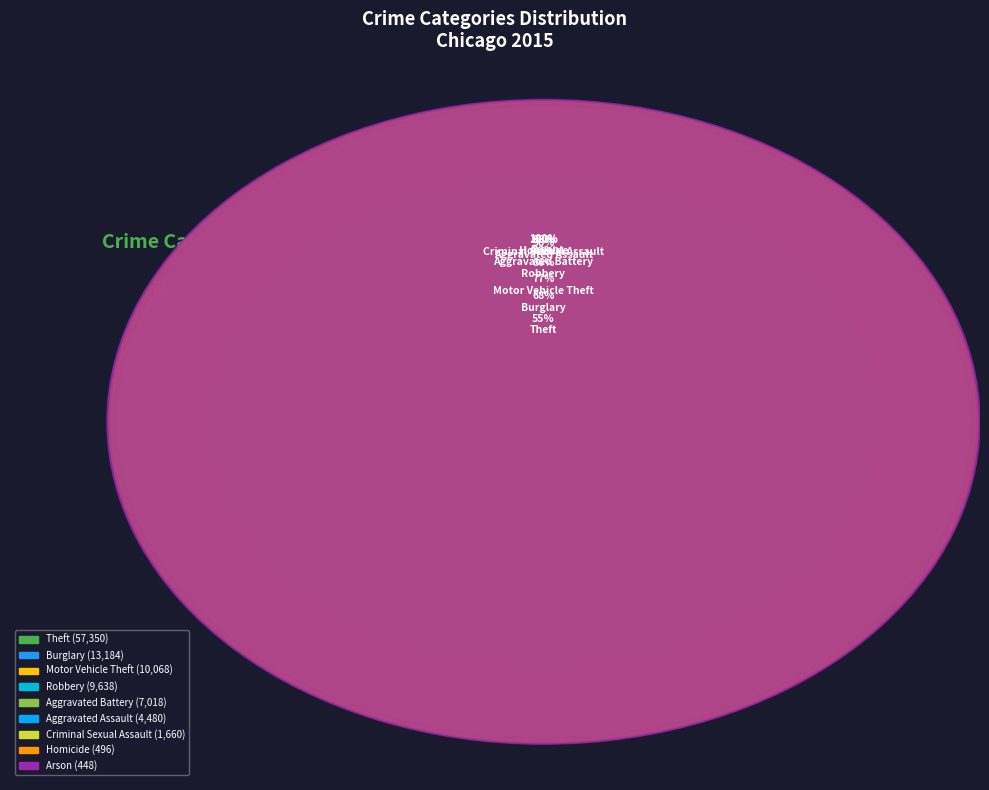

Rank the categories by value from lowest to highest.

Arson, Homicide, Criminal Sexual Assault, Aggravated Assault, Aggravated Battery, Robbery, Motor Vehicle Theft, Burglary, Theft